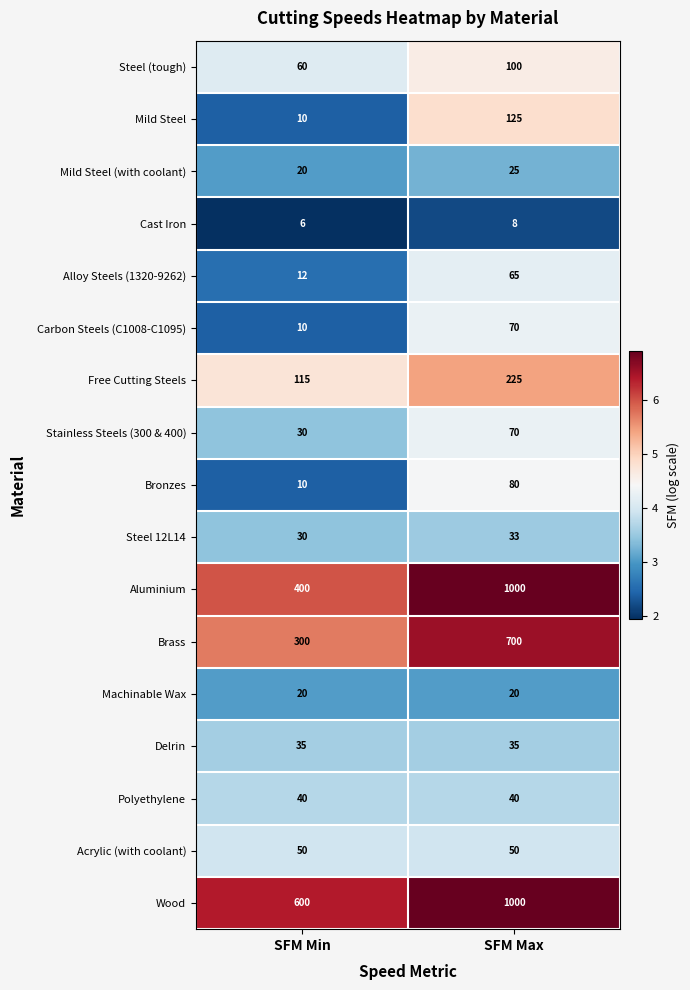

Rank the categories by Mild Steel value from lowest to highest.

SFM Min, SFM Max